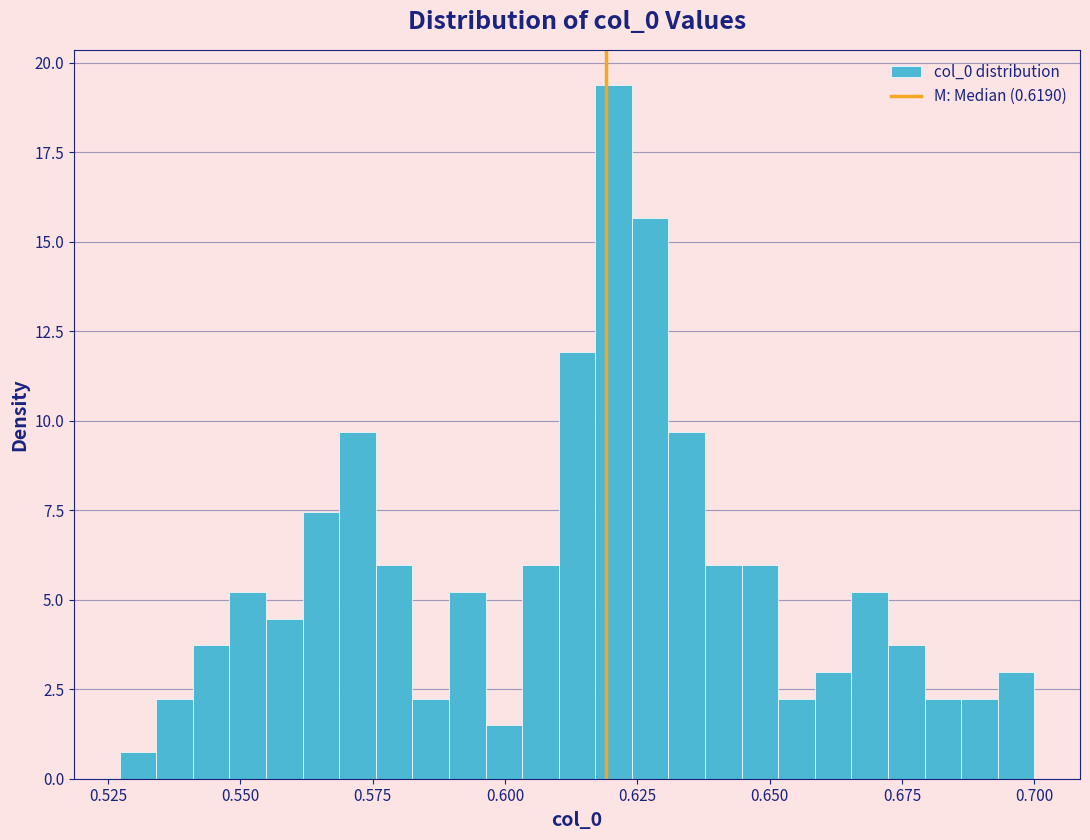

Around what value on the x-axis is the tallest bar? Give the approximate position of its centre, as read against the axis.

0.620